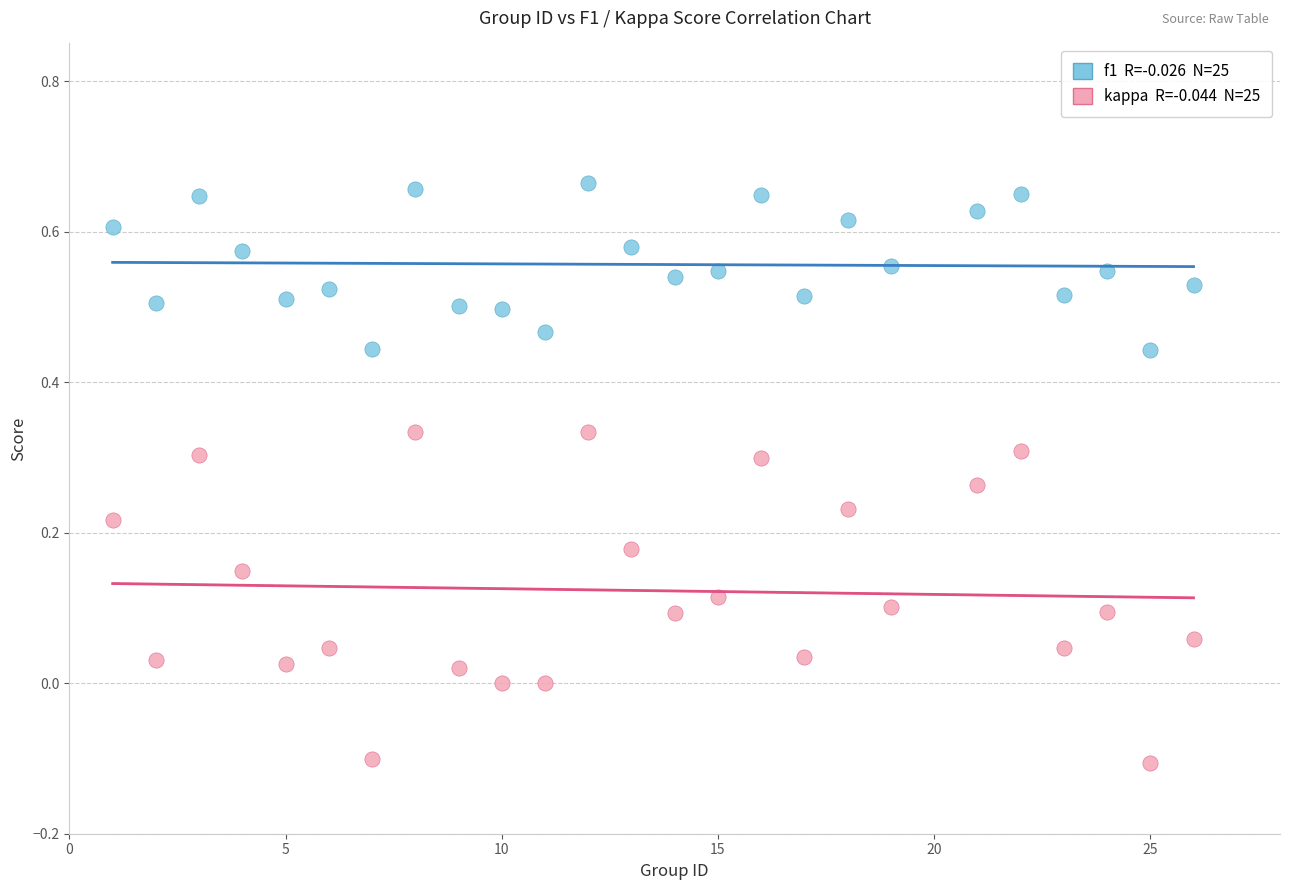

Across all data points, what is the range of X values (max minus min)?

25.0